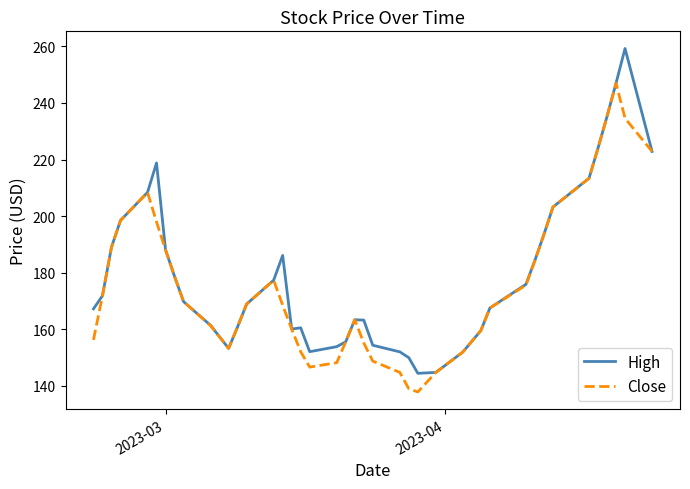

What is the minimum value shown in the chart?

137.9